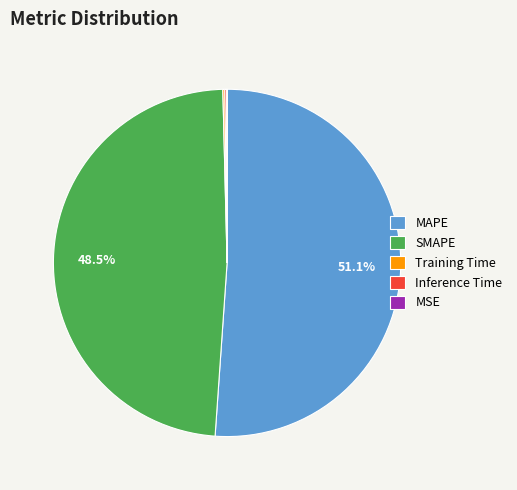

What is the majority slice?

MAPE